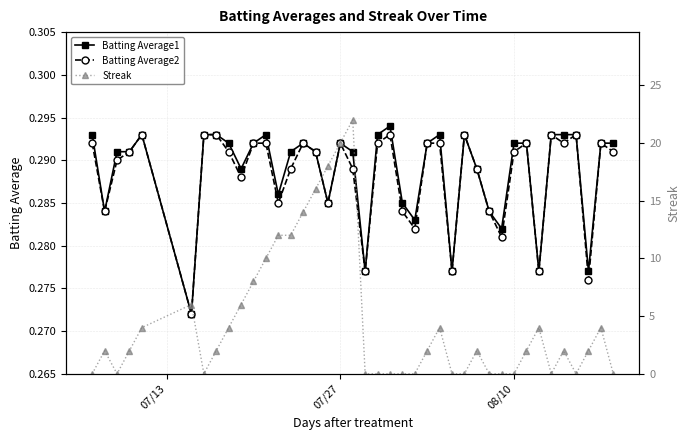

True or false: Streak has more than 1 interior local peaks.

True